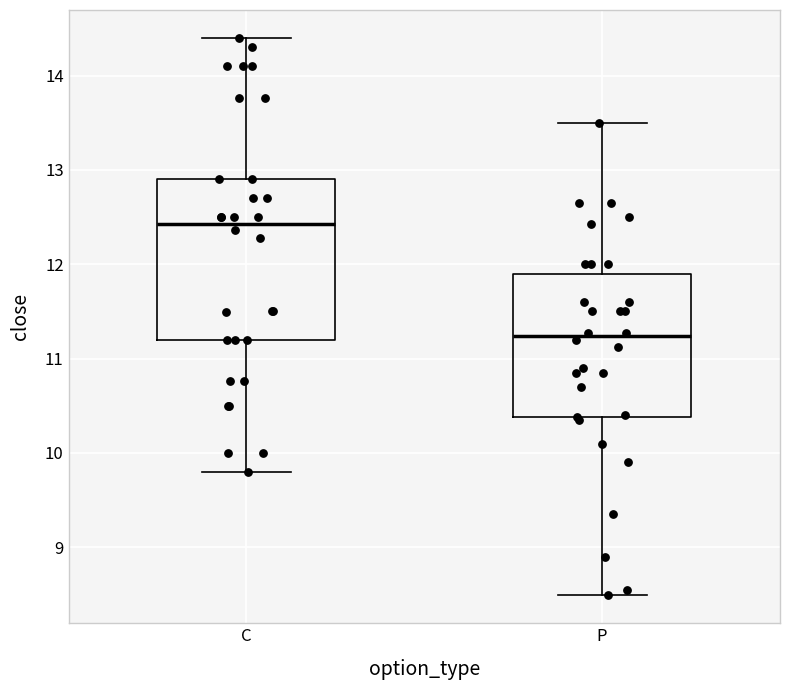

Comparing the boxes themselves (not the whiskers), which one is the tallest?

C